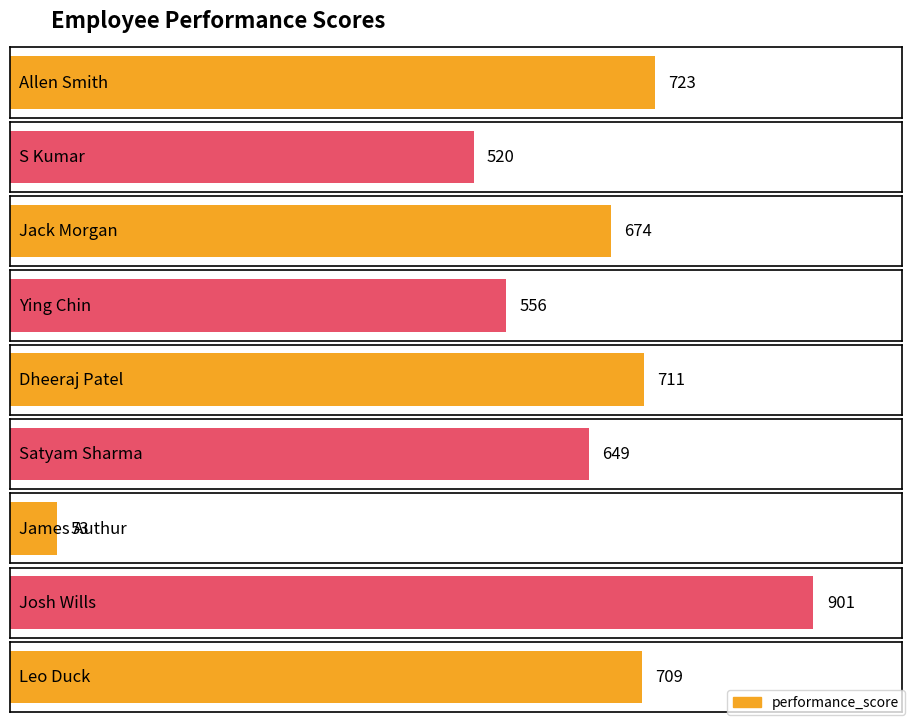

The chart shows a value of 649 at Satyam Sharma. True or false?

True